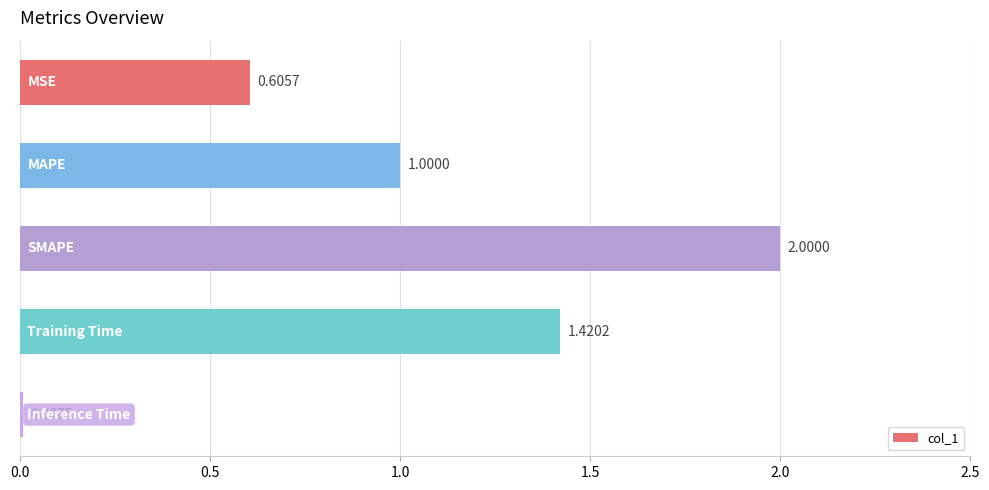

What is the difference between the maximum and minimum values?

2.0